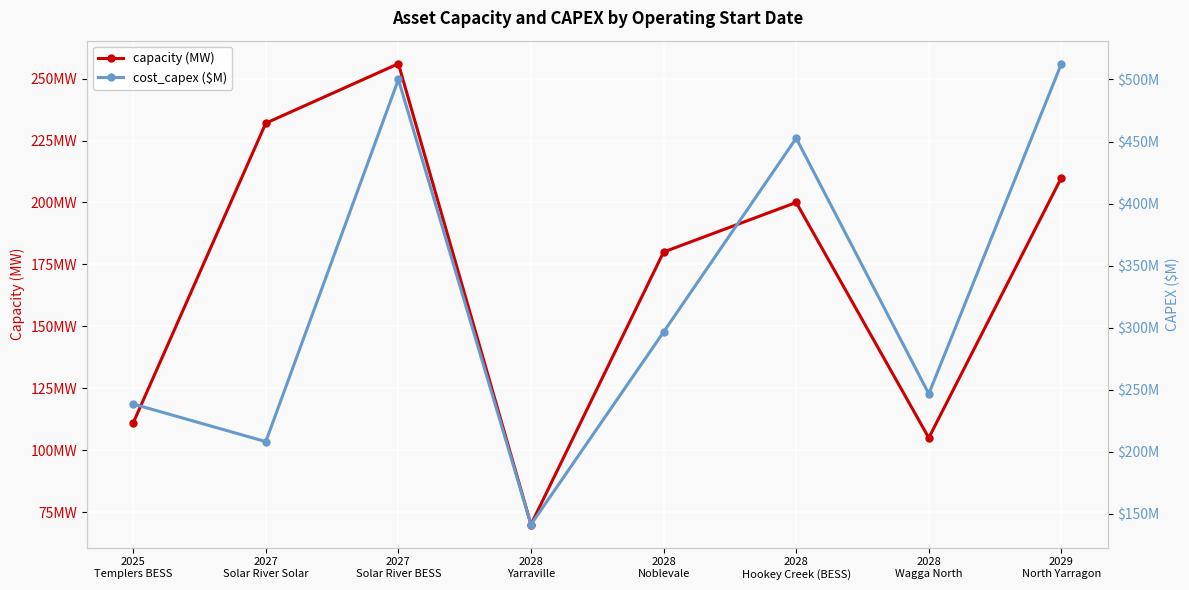

Is it true that capacity (MW) equals 256.0 at 2027
Solar River BESS?

True